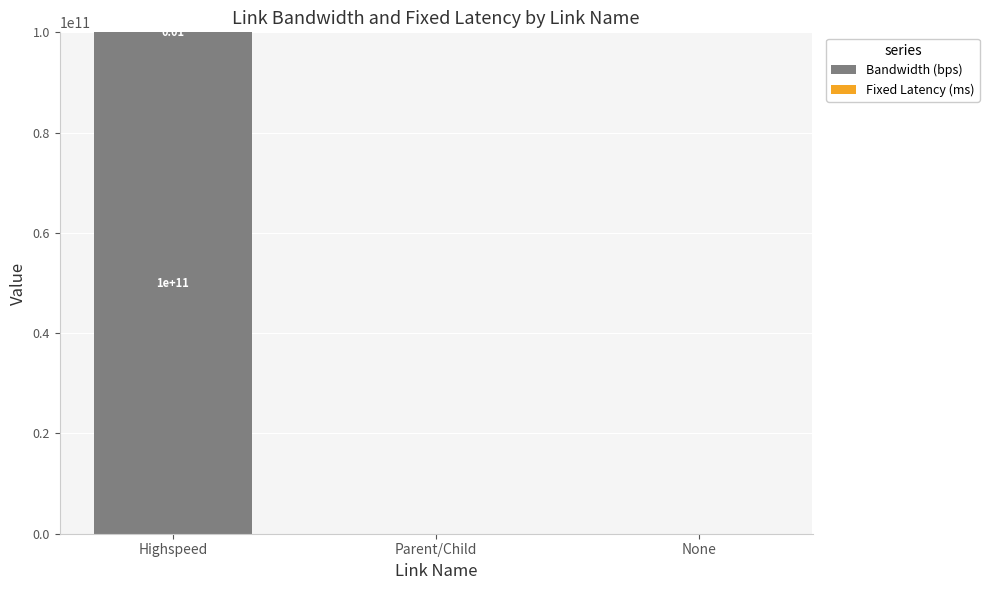

Is it true that Bandwidth (bps) equals 0.0 at Parent/Child?

True